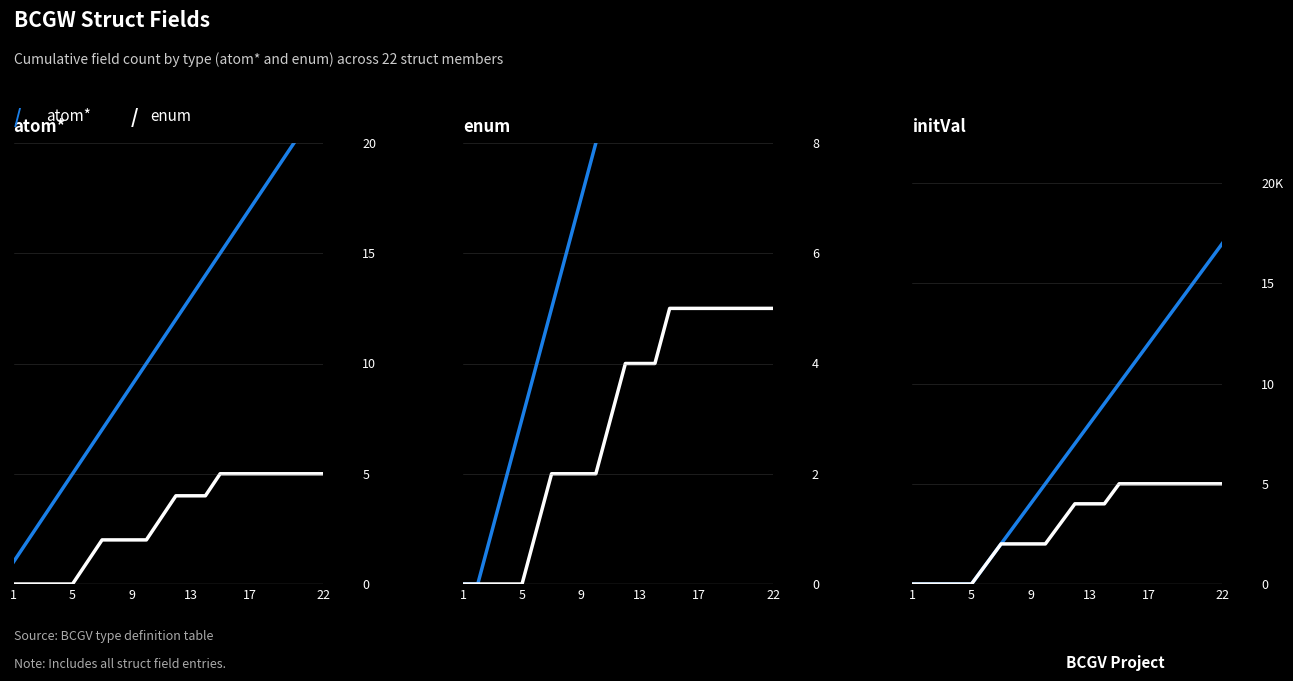

List the series in order of their overall mean, highest first.

atom*, enum